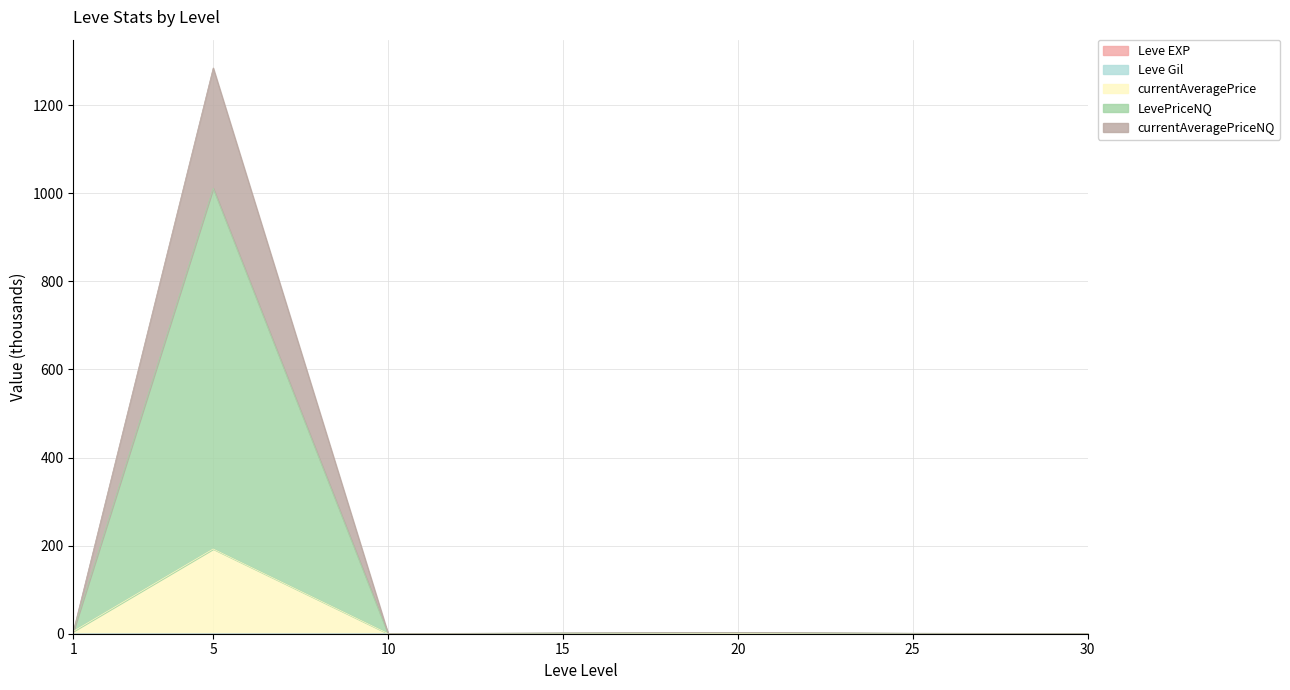

What is the approximate value of Leve Gil at 1?

0.4